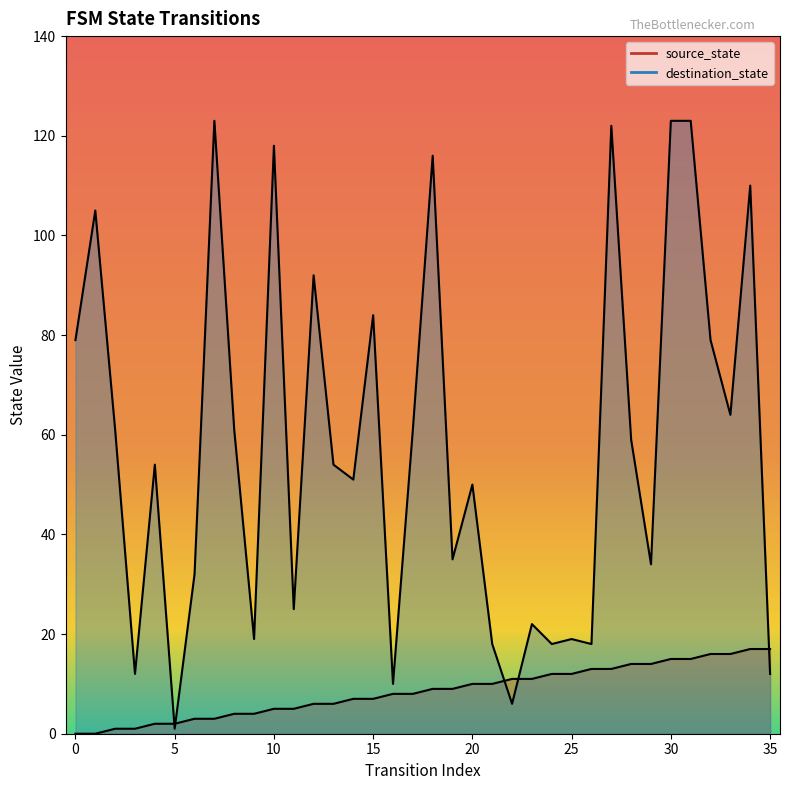

What is the difference between the maximum and second lowest values in the destination_state series?

117